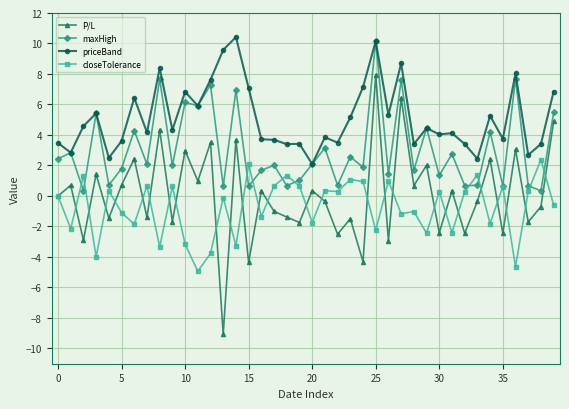

True or false: P/L and priceBand intersect in this chart.

False